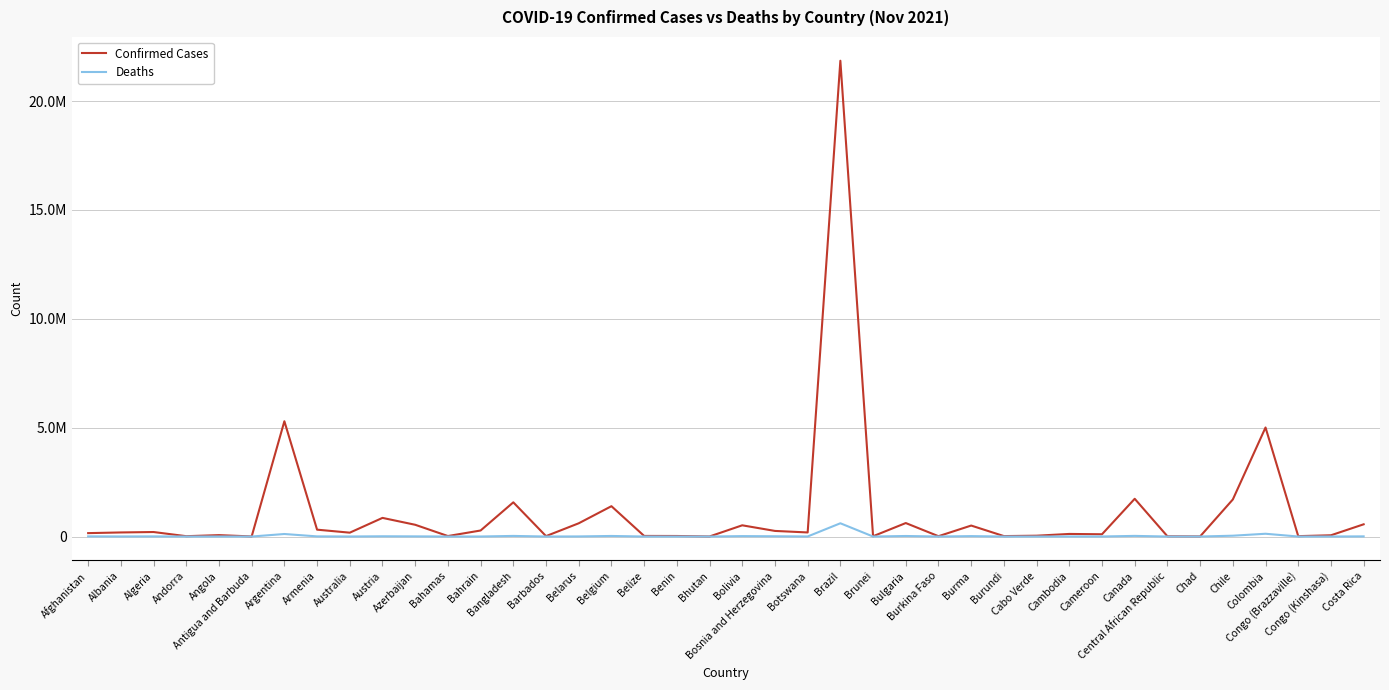

How many interior local valleys does the Confirmed Cases series have?

13